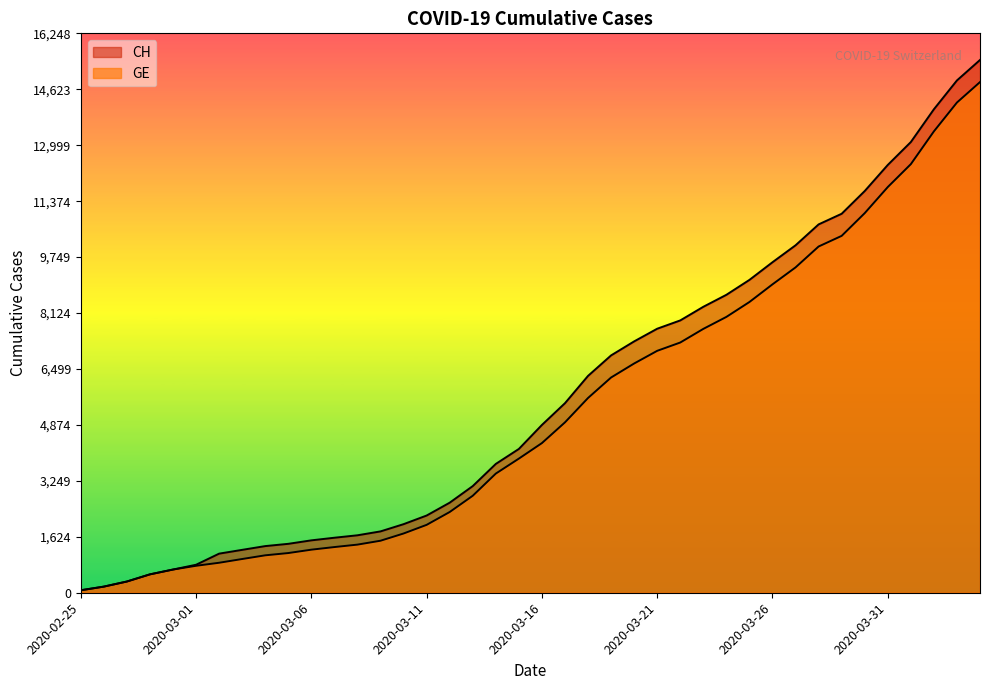

Which series has the widest spread of values?

CH